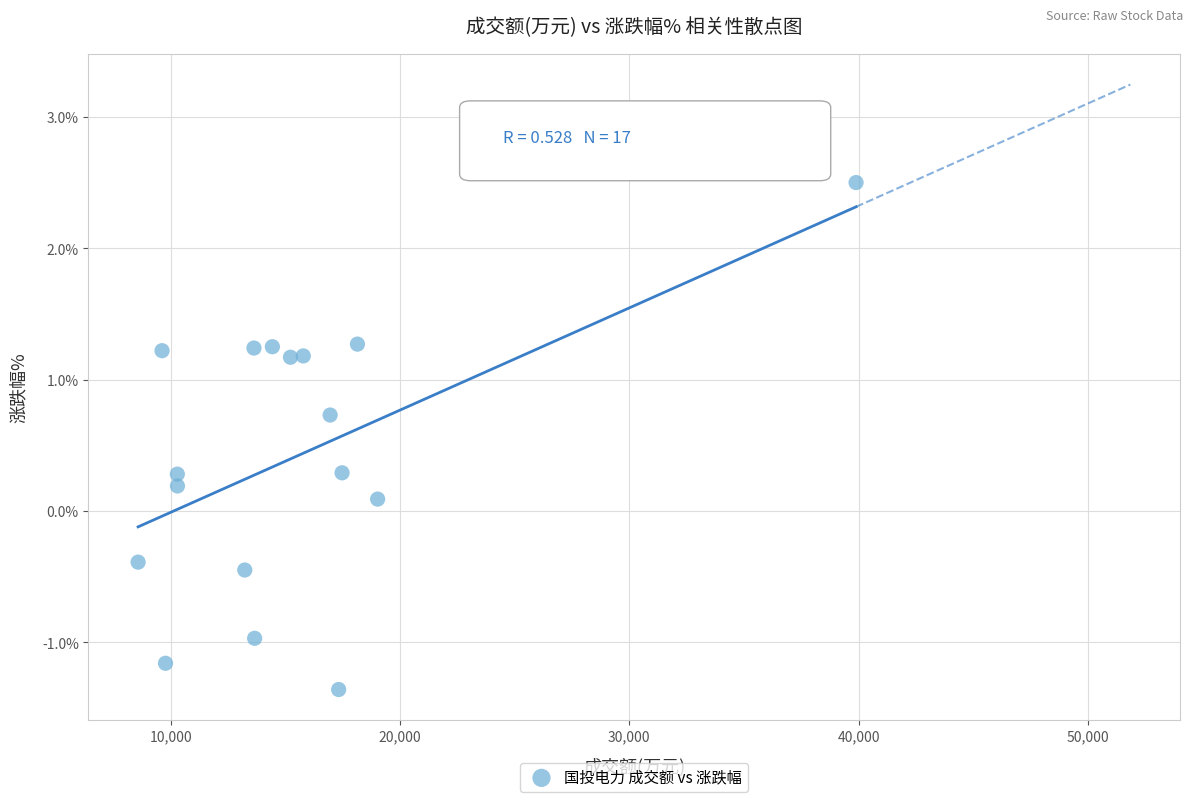

What is the range of Y values (max minus min)?

3.9